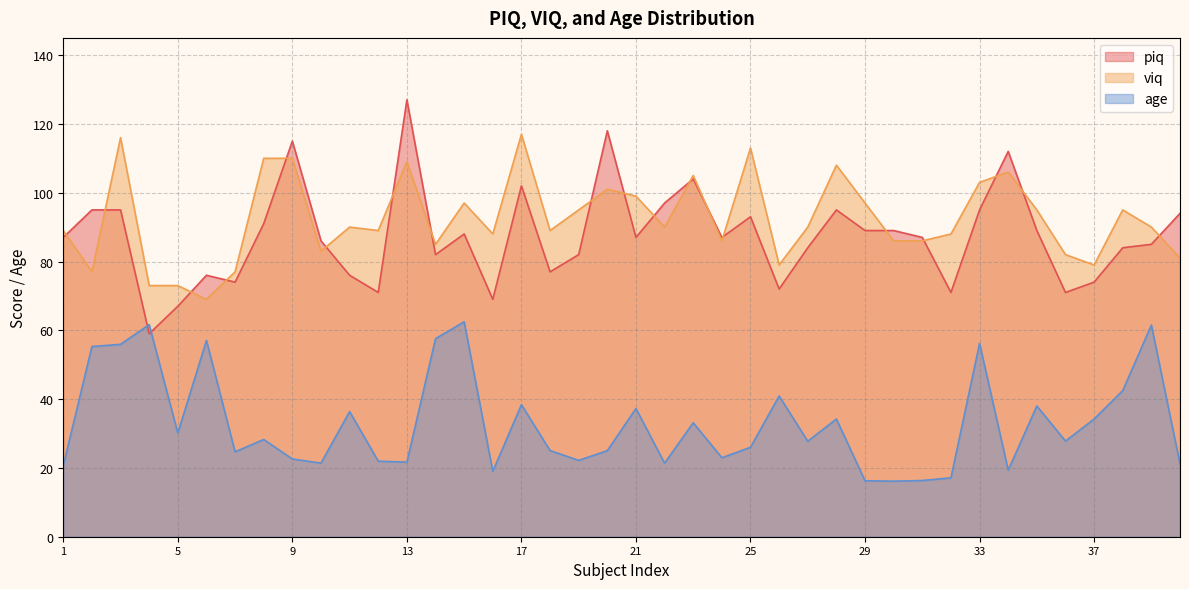

How many interior local valleys does the viq series have?

11